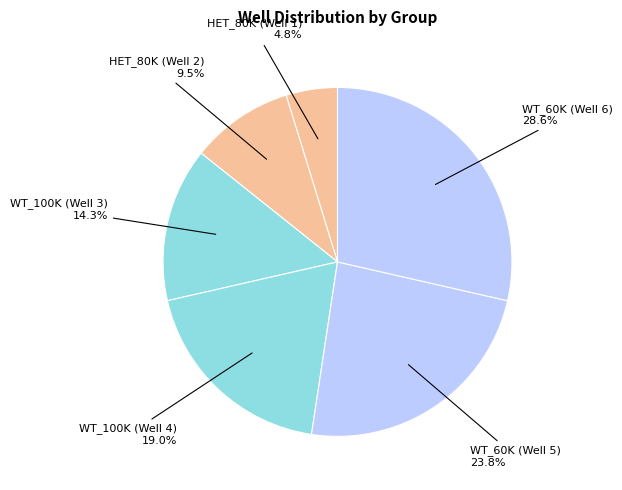

To the nearest percent, what percentage of the pie is HET_80K (Well 1)?

5%